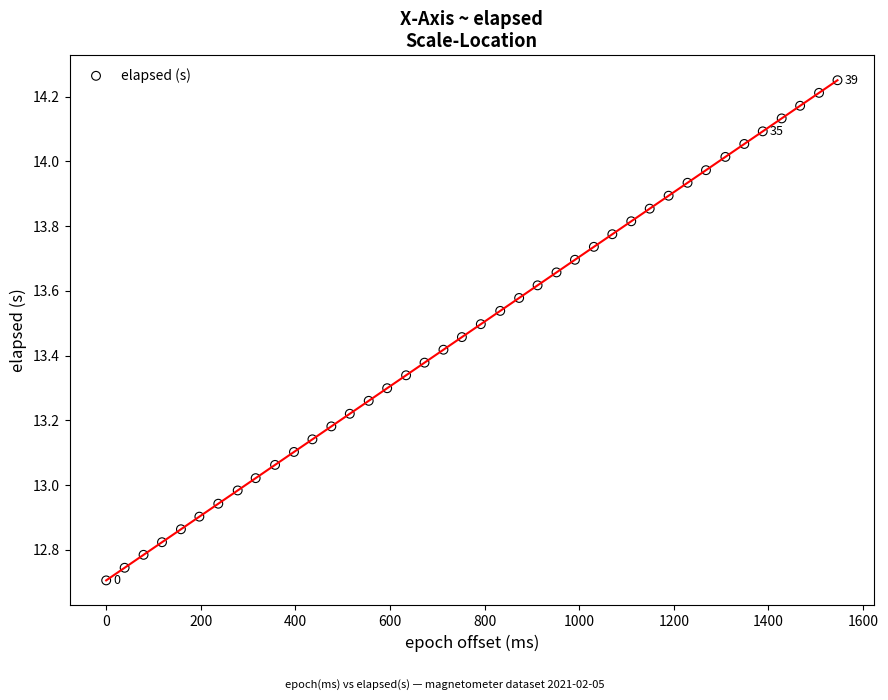

What is the range of Y values (max minus min)?

1.5